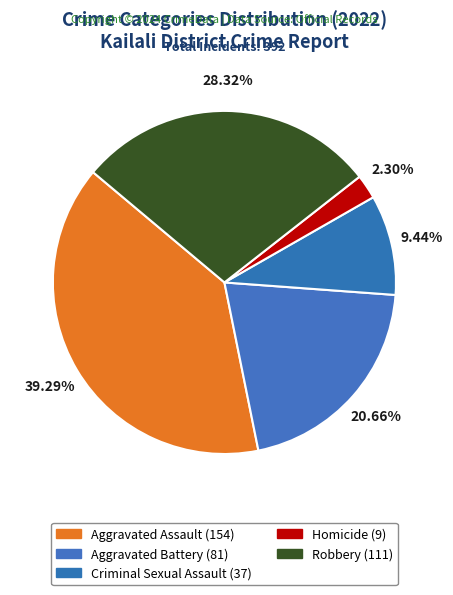

How much of the chart is everything except Homicide?

97.7%